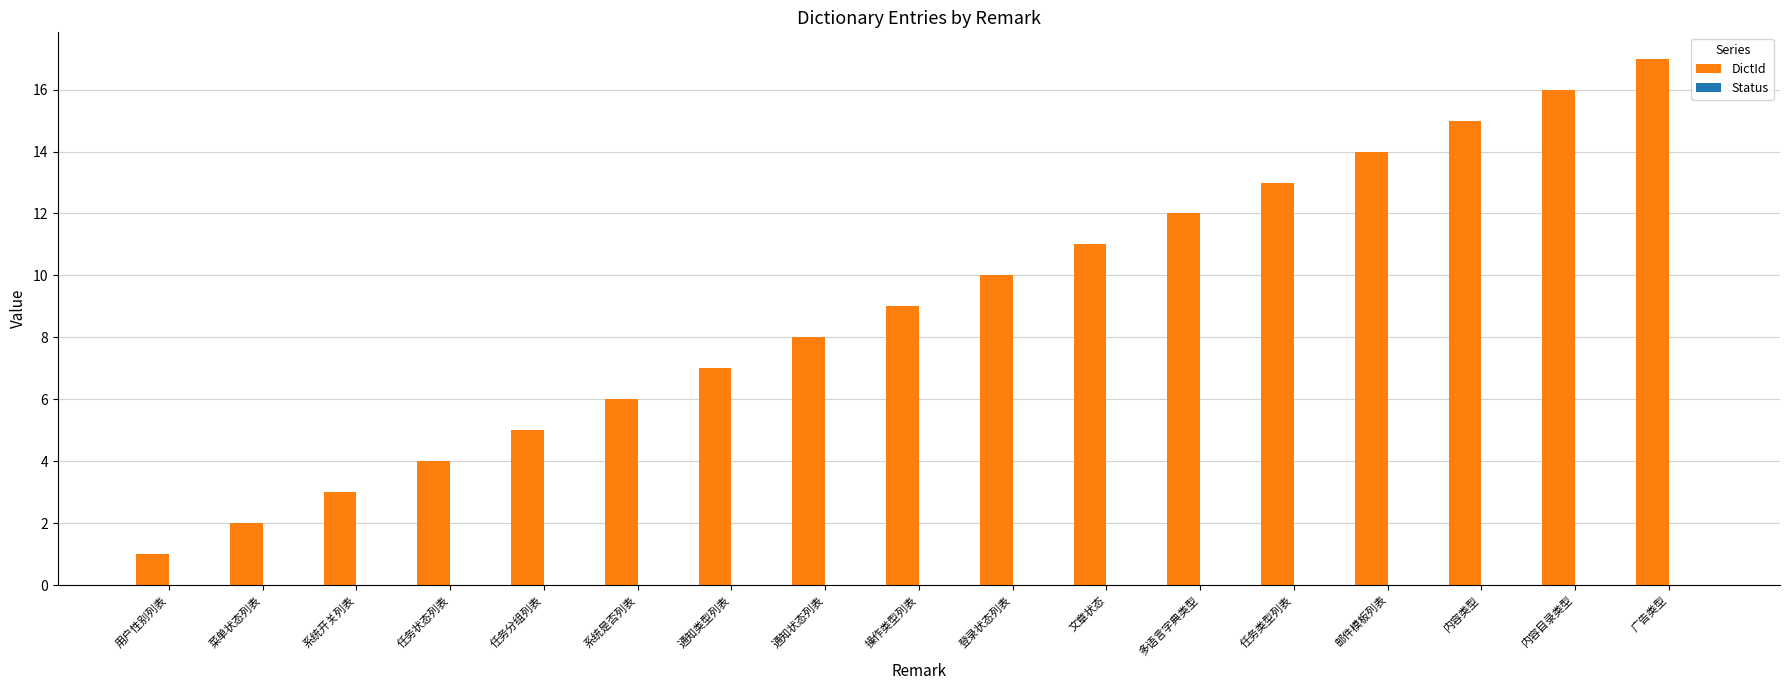

What is the average value?

9